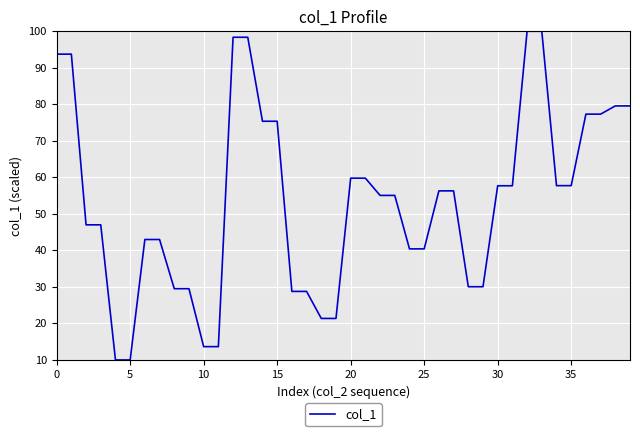

What is the difference between the maximum and minimum values?

90.0